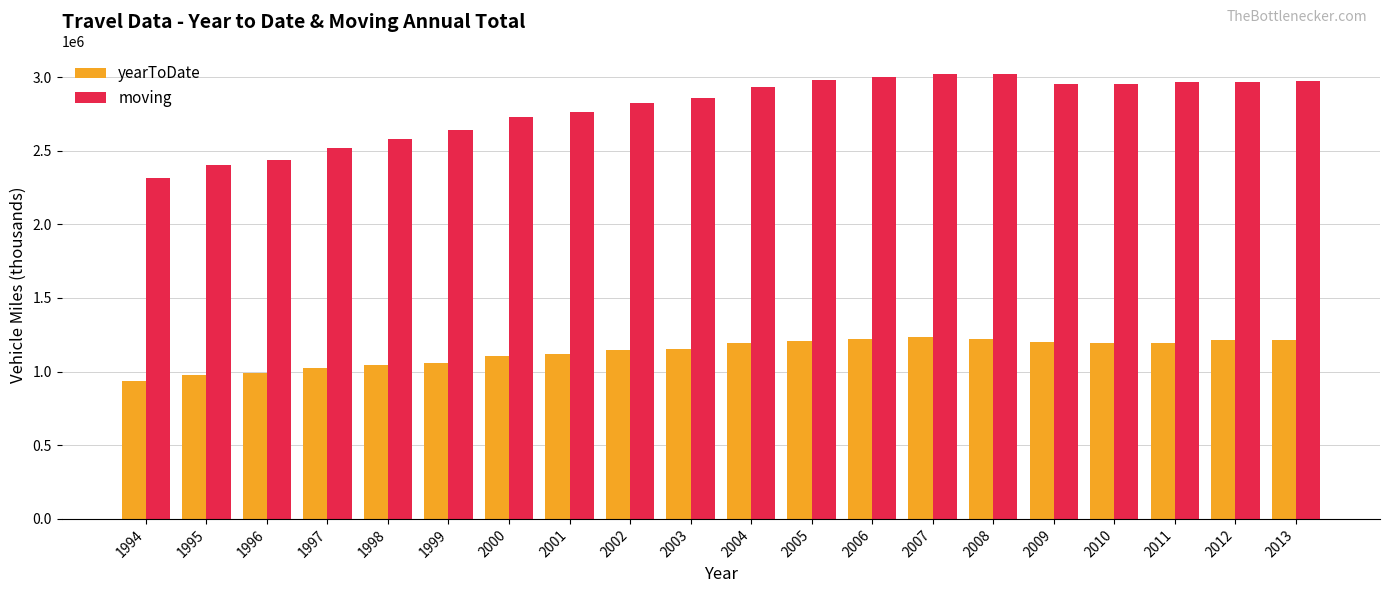

Does the chart contain any negative values?

No